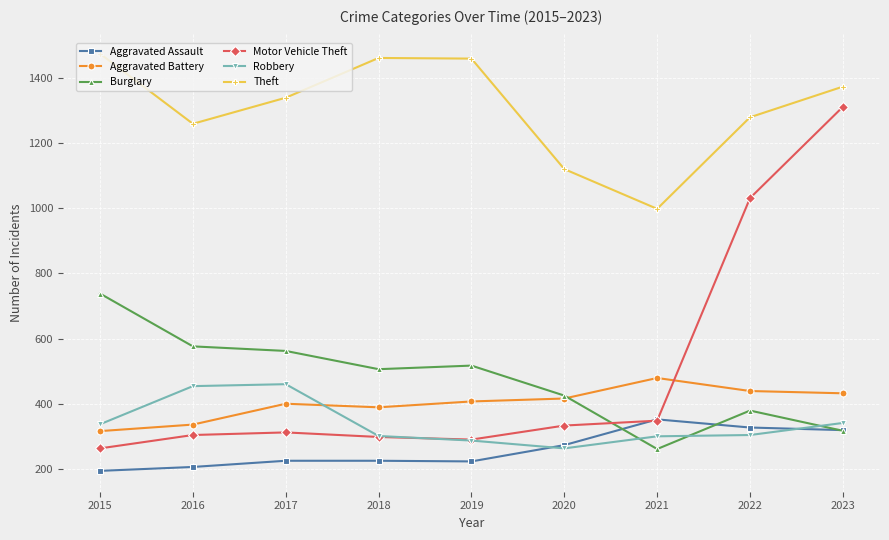

True or false: Aggravated Assault and Theft cross at least once.

False